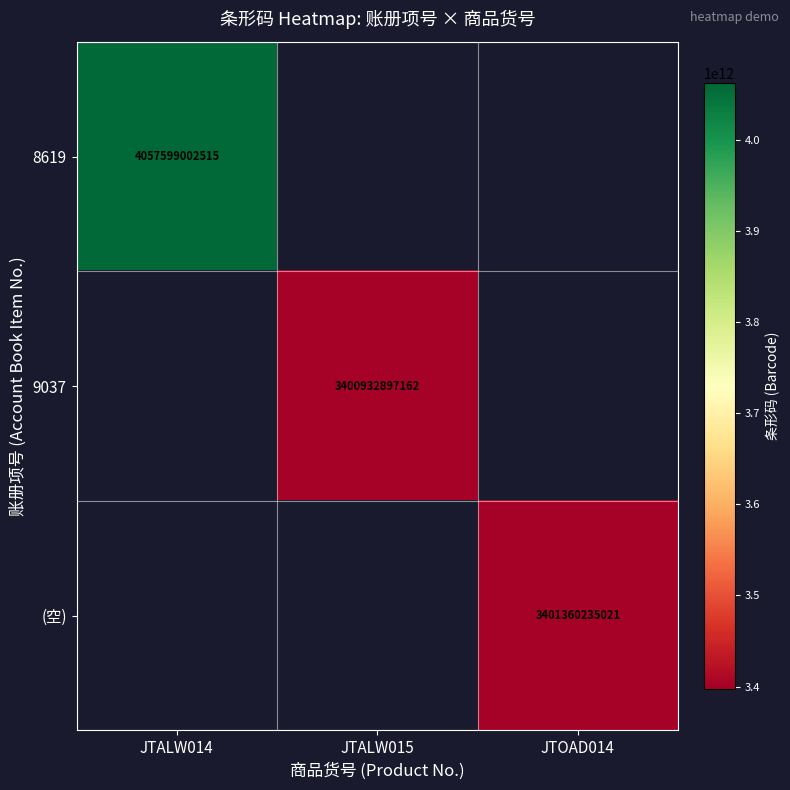

True or false: (空) has a value of 3401360235021 at JTOAD014.

True